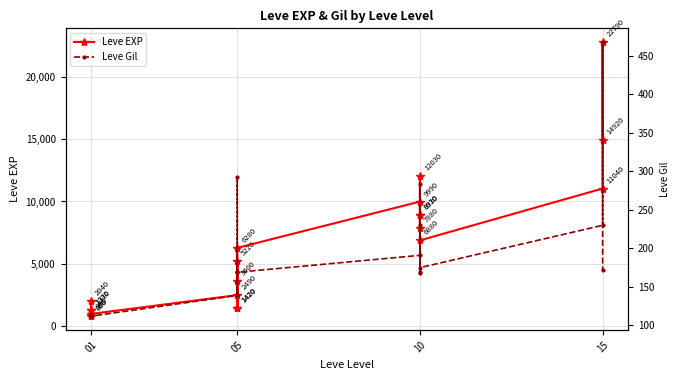

Rank the series by their average value, from lowest to highest.

Leve Gil, Leve EXP